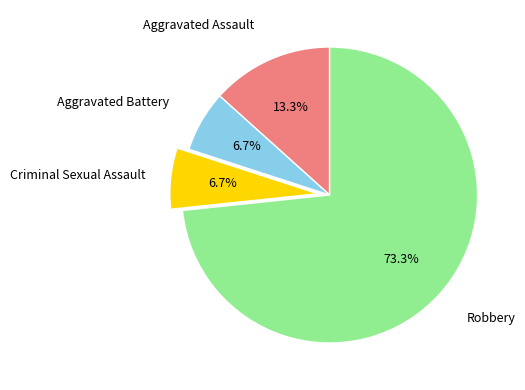

Is there any slice that represents more than half of the pie?

Yes